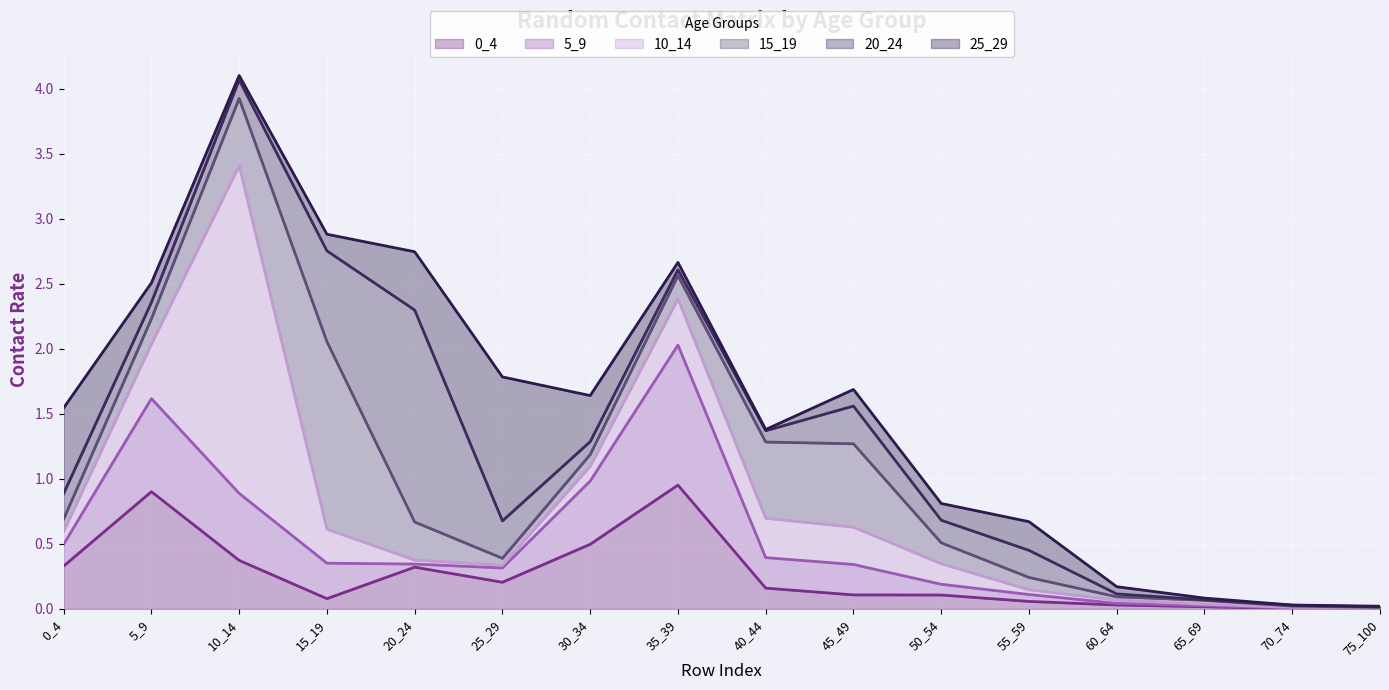

Reading left to right, extract all data points from this chart.

0_4: 0.3	0.9	0.4	0.1	0.3	0.2	0.5	1.0	0.2	0.1	0.1	0.1	0.0	0.0	0.0	0.0
5_9: 0.2	0.7	0.5	0.3	0.0	0.1	0.5	1.1	0.2	0.2	0.1	0.1	0.0	0.0	0.0	0.0
10_14: 0.1	0.4	2.5	0.3	0.0	0.0	0.1	0.4	0.3	0.3	0.2	0.0	0.0	0.0	0.0	0.0
15_19: 0.1	0.2	0.5	1.4	0.3	0.1	0.1	0.2	0.6	0.6	0.2	0.1	0.0	0.0	0.0	0.0
20_24: 0.2	0.1	0.1	0.7	1.6	0.3	0.1	0.0	0.1	0.3	0.2	0.2	0.0	0.0	0.0	0.0
25_29: 0.7	0.1	0.0	0.1	0.4	1.1	0.4	0.1	0.0	0.1	0.1	0.2	0.1	0.0	0.0	0.0